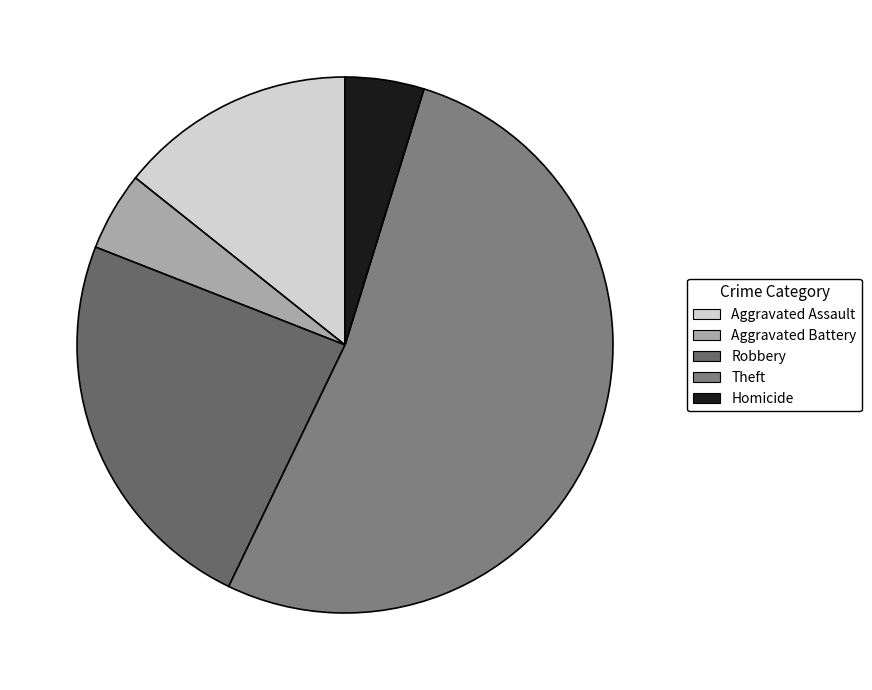

Between Aggravated Battery and Theft, which is larger?

Theft